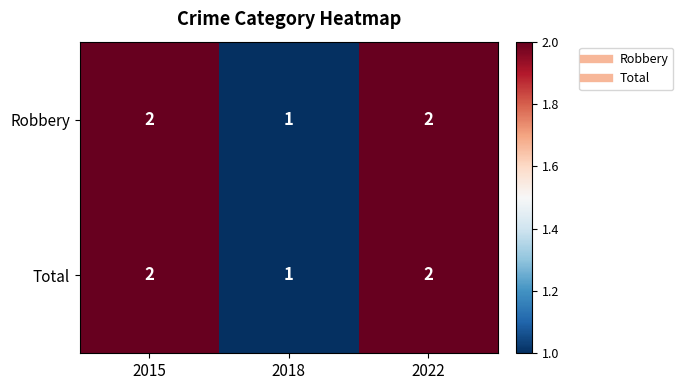

Is the value of Robbery at 2018 greater than the value of Total at 2015?

No